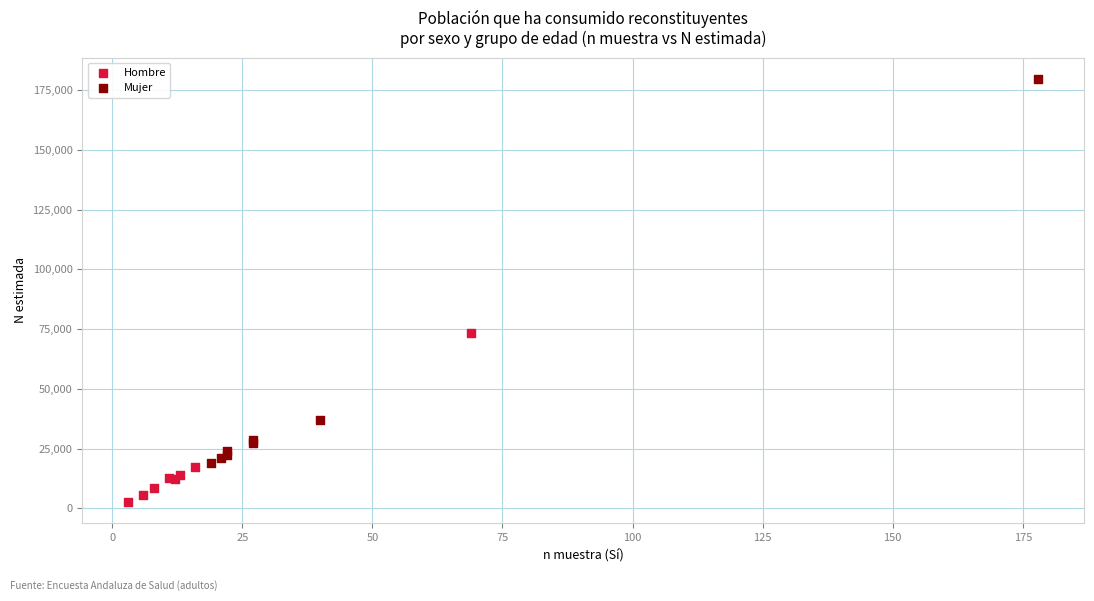

Which series contains the lowest Y value?

Hombre